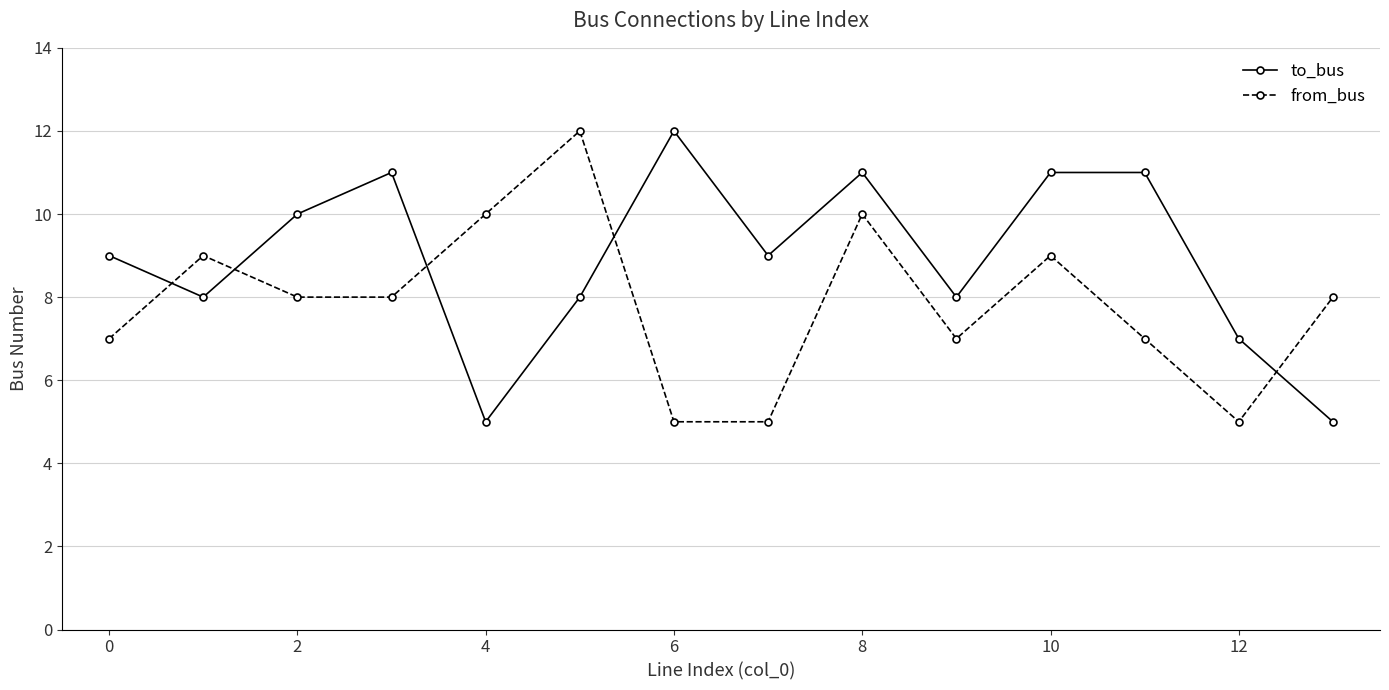

What is the maximum value for from_bus?

12